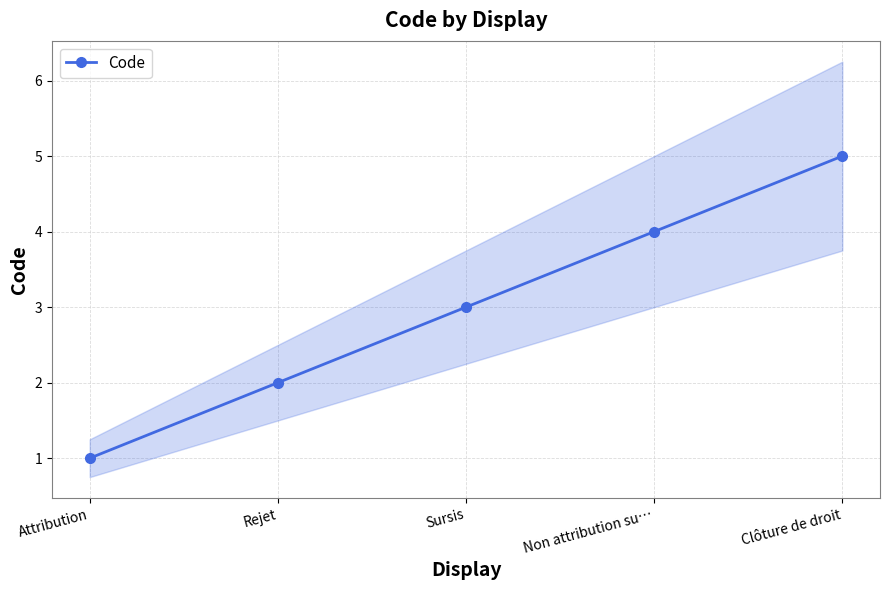

Reading left to right, what are all the values shown in this chart?

Attribution=1	Rejet=2	Sursis=3	Non attribution su…=4	Clôture de droit=5